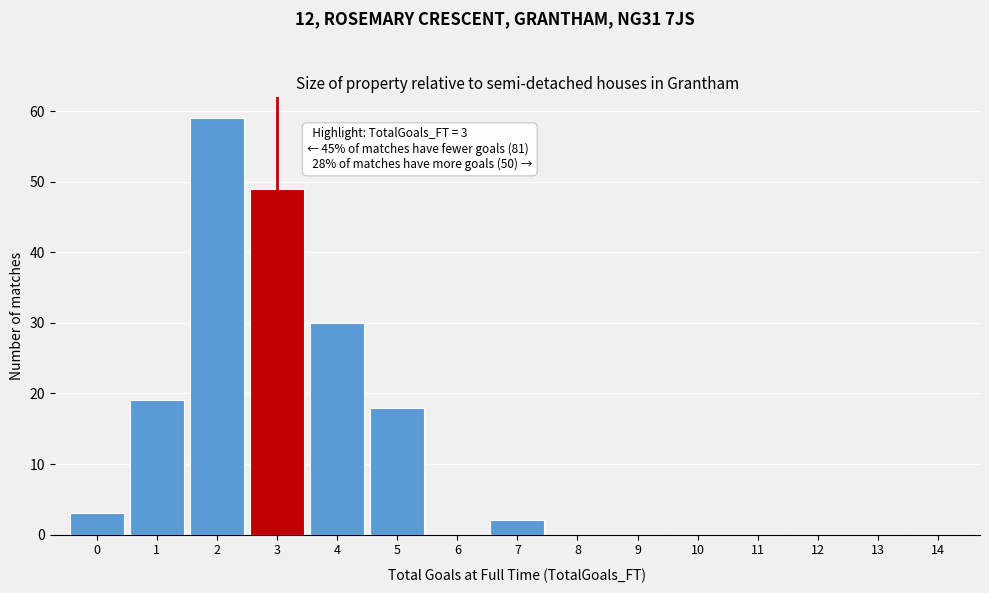

Over which range of the x-axis is the bar tallest?

1.5 to 2.5